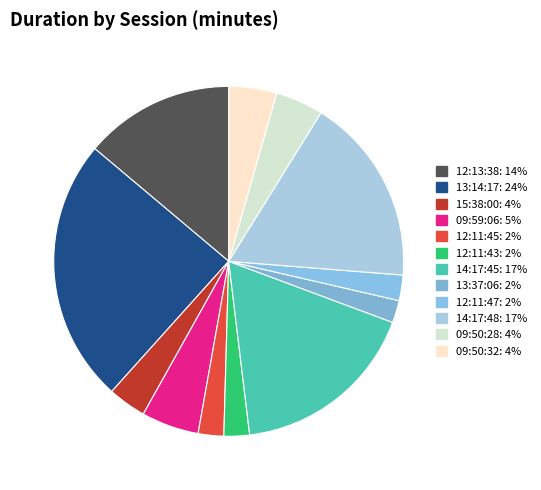

What is the change in value from 13:14:17 to 09:50:28?

-68